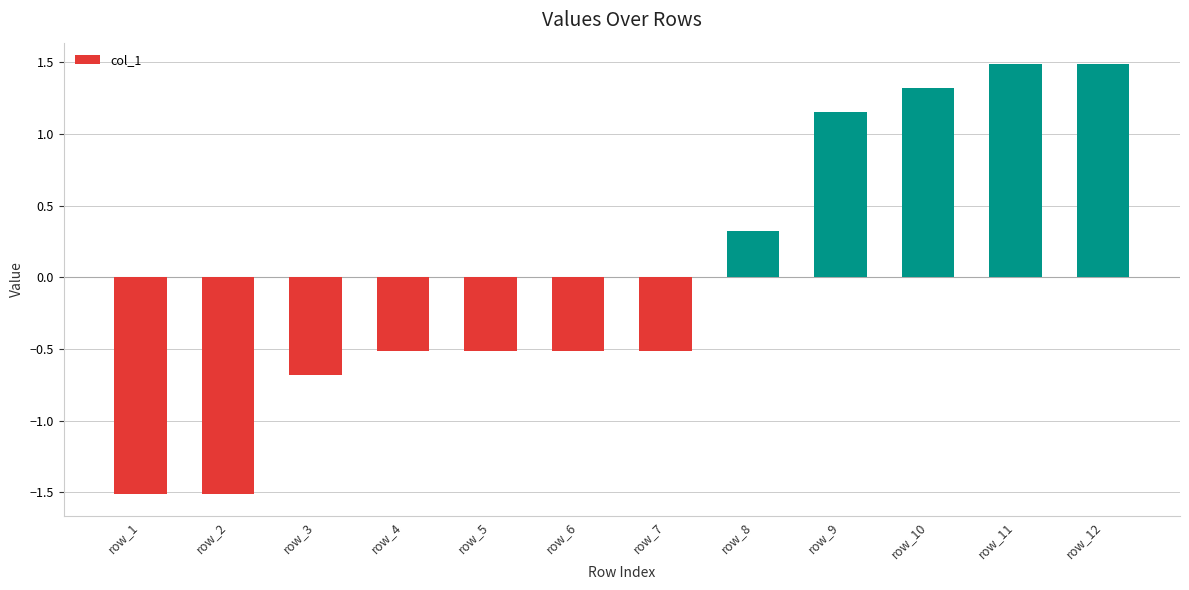

The value at row_4 is -0.3. True or false?

False